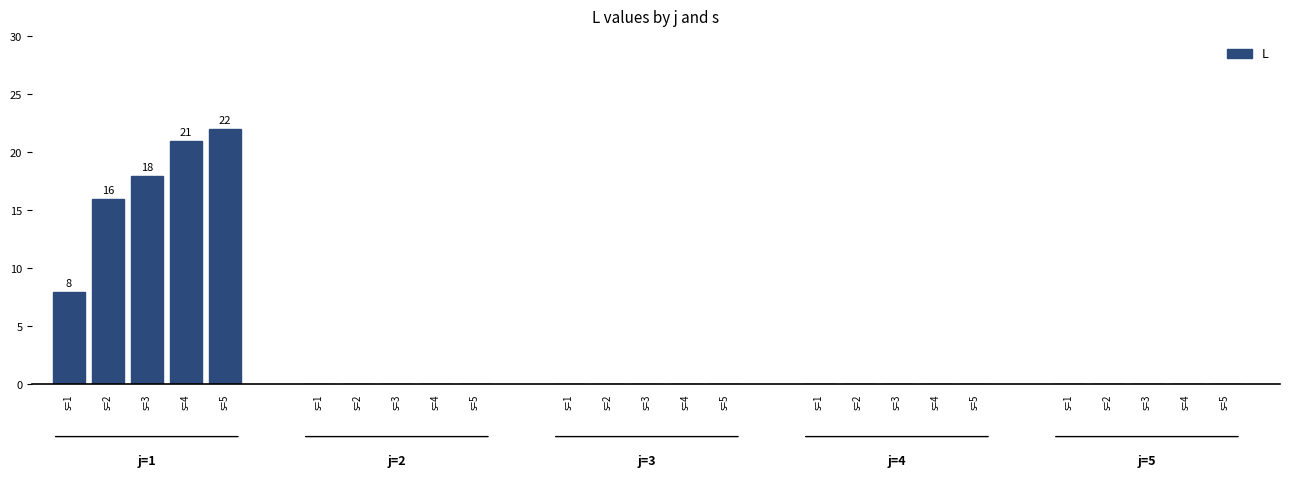

List the labels in order of value, smallest first.

s=1, s=2, s=3, s=4, s=5, s=1, s=2, s=3, s=4, s=5, s=1, s=2, s=3, s=4, s=5, s=1, s=2, s=3, s=4, s=5, s=1, s=2, s=3, s=4, s=5